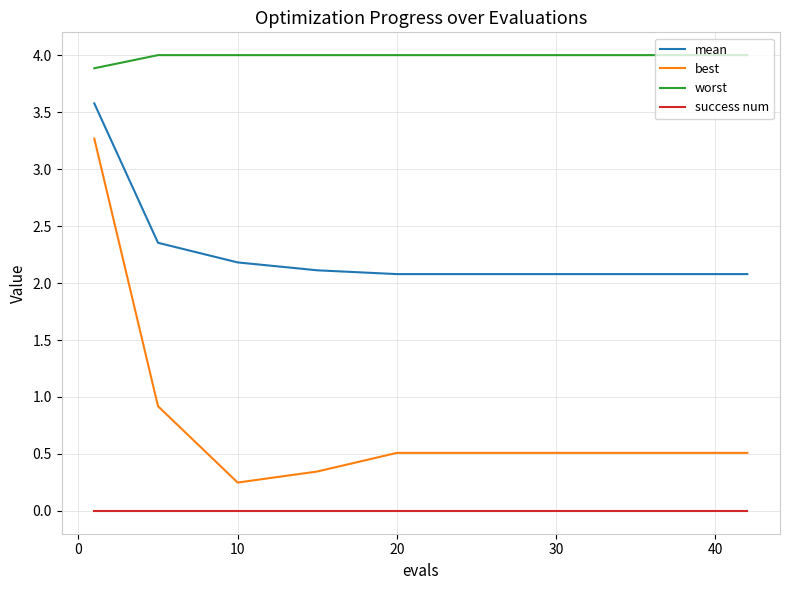

Rank the series by their maximum value, from highest to lowest.

worst, mean, best, success num